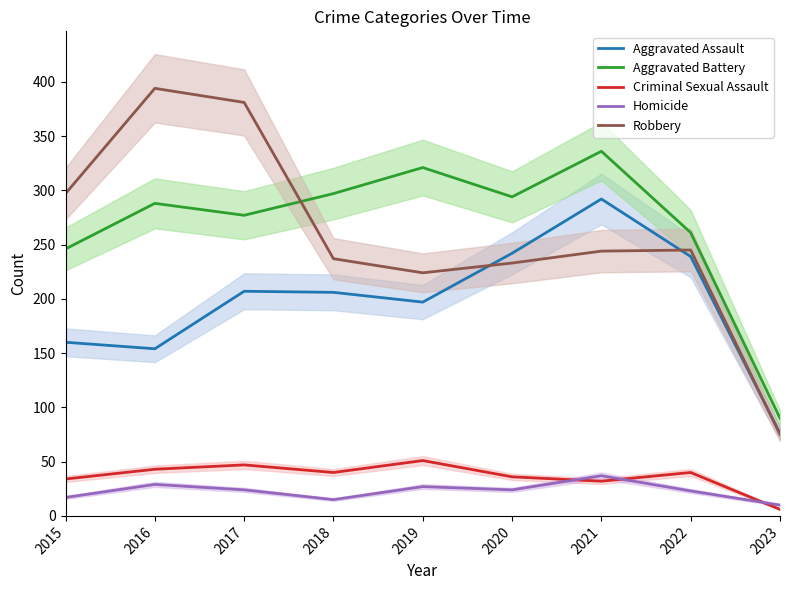

What are all the series names shown in the legend?

Aggravated Assault, Aggravated Battery, Criminal Sexual Assault, Homicide, Robbery